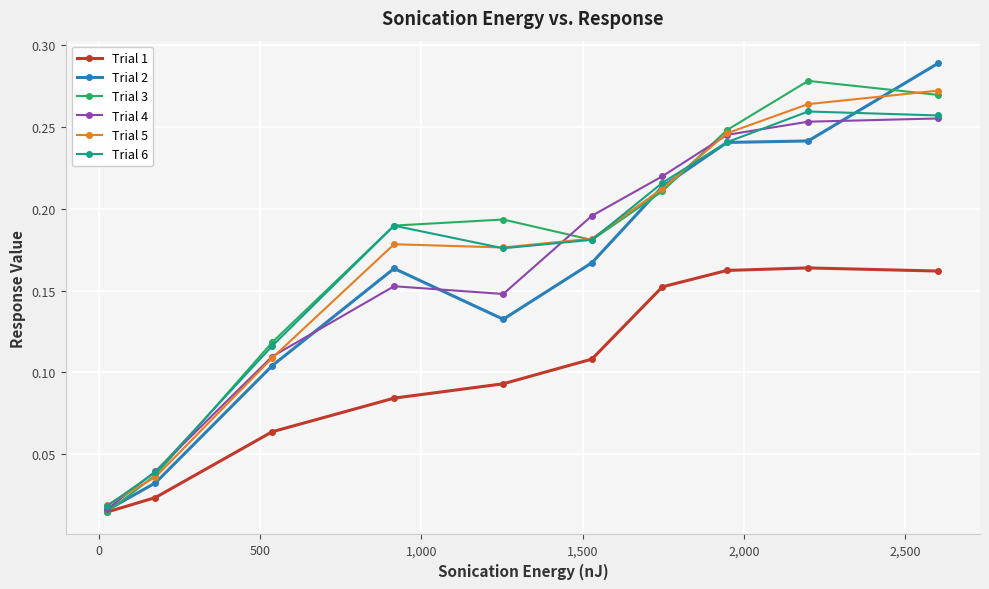

What are all the series names shown in the legend?

Trial 1, Trial 2, Trial 3, Trial 4, Trial 5, Trial 6